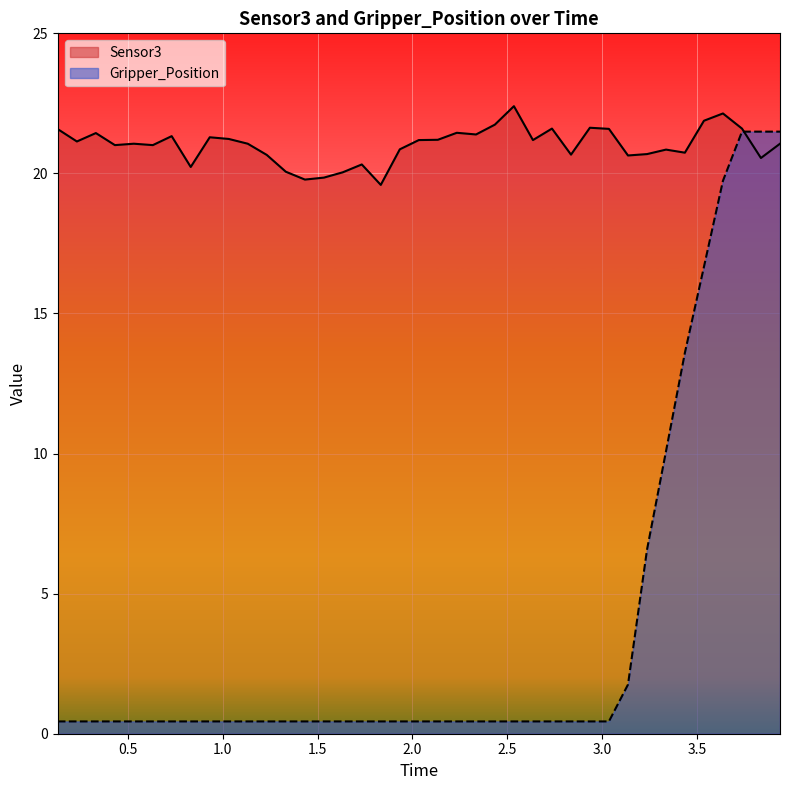

At which category does Sensor3 reach its first local valley?

0.232441902161